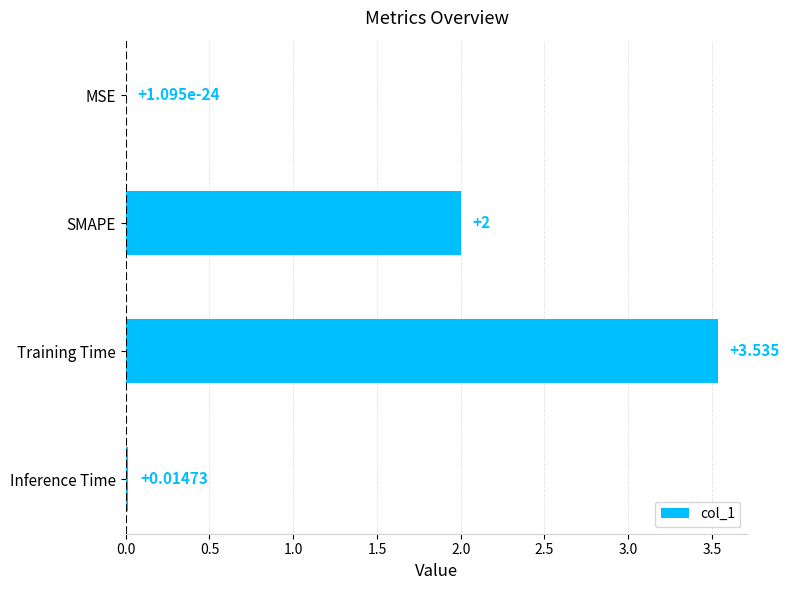

At which category does the chart reach its peak across all series?

Training Time